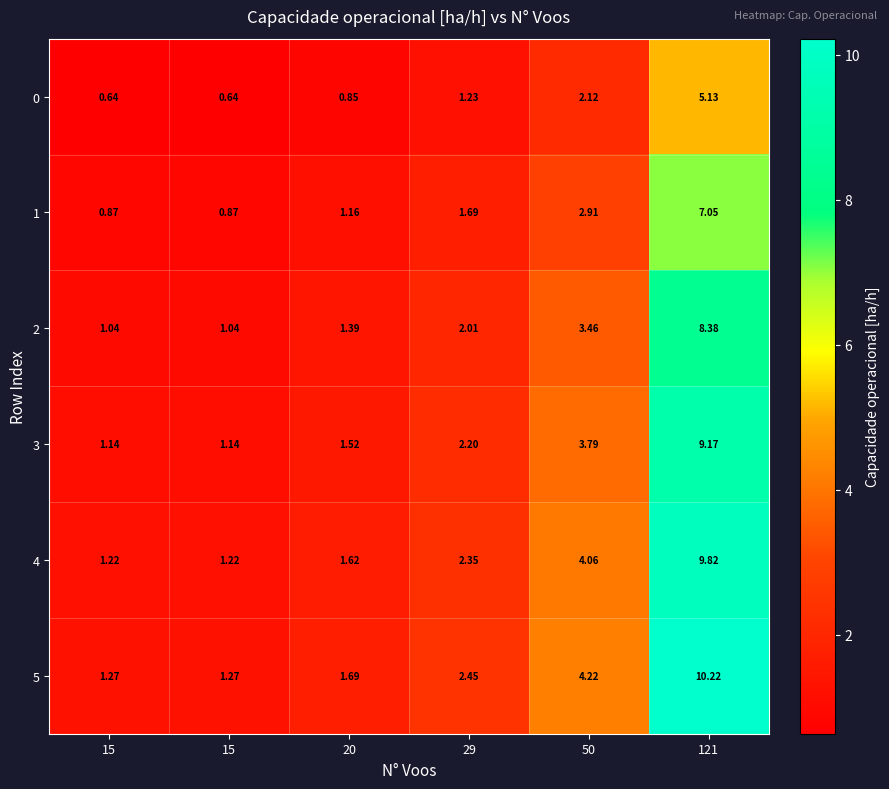

How many data points in 3 are above 2?

3